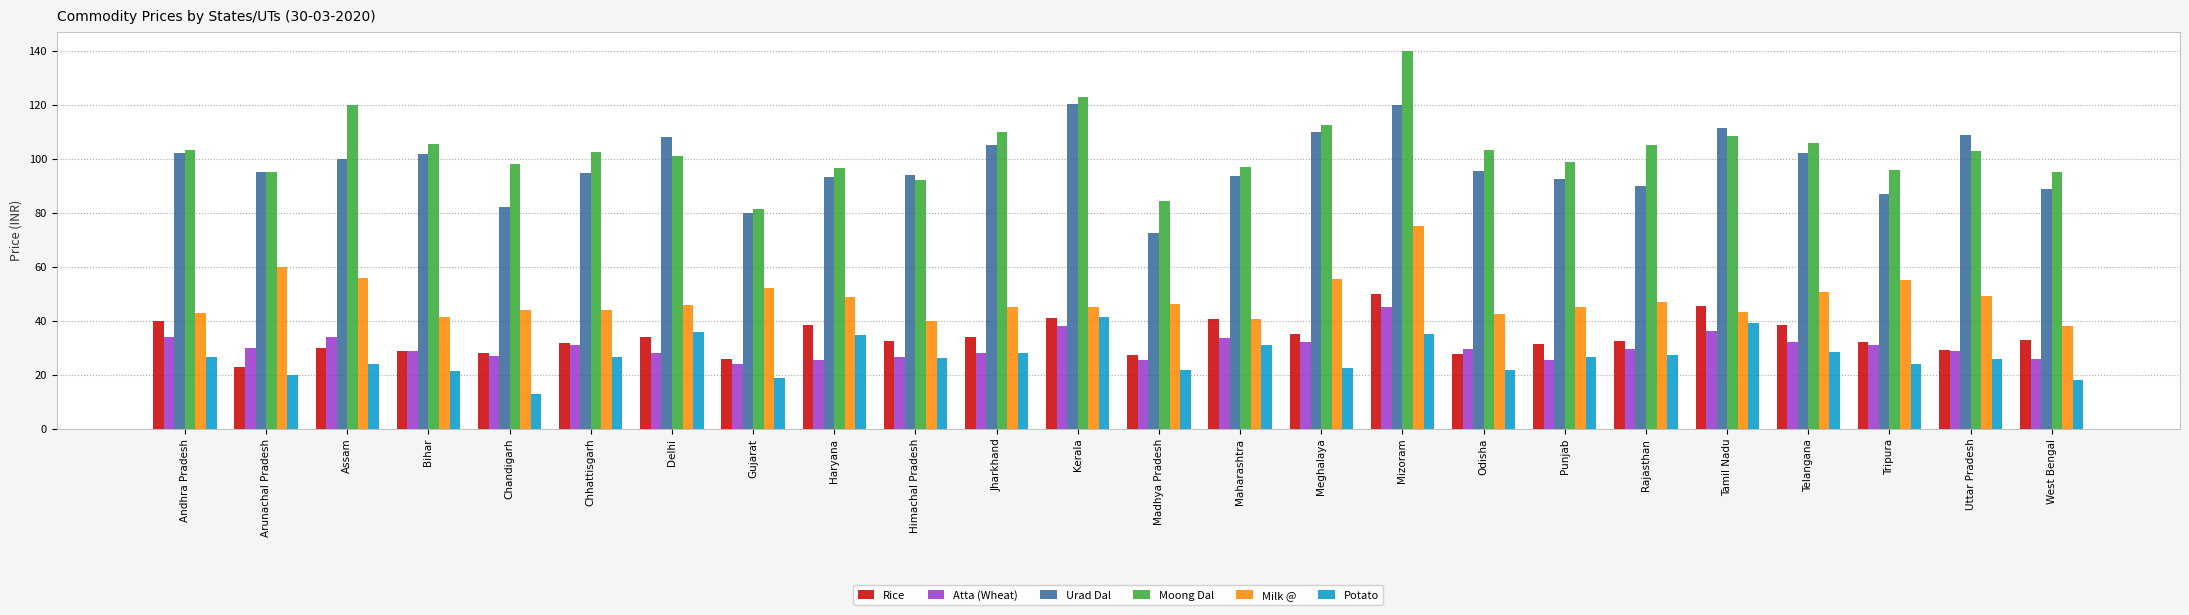

What value does the Rice series have at Chhattisgarh?

31.6